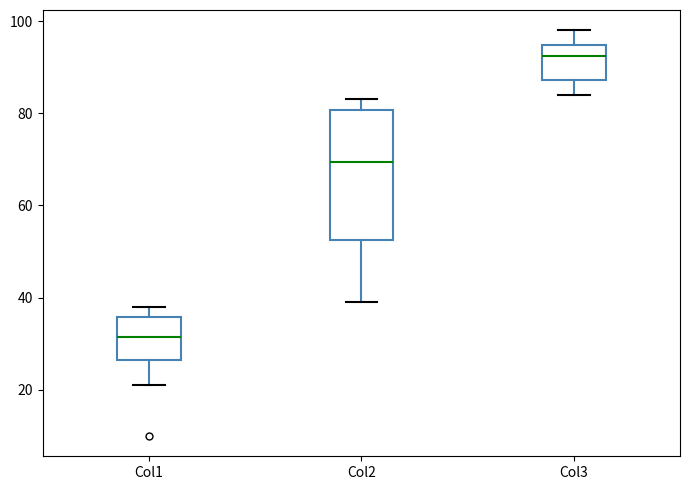

Reading left to right, read every box against the y-axis: the position of its median line, the range the box covers, and the ends of its whiskers. The values are not printed on the chart, so give them approximately, as read against the axis.

Col1: median 32, box 26 to 36, whiskers 22 to 38
Col2: median 70, box 52 to 80, whiskers 40 to 84
Col3: median 92, box 88 to 94, whiskers 84 to 98